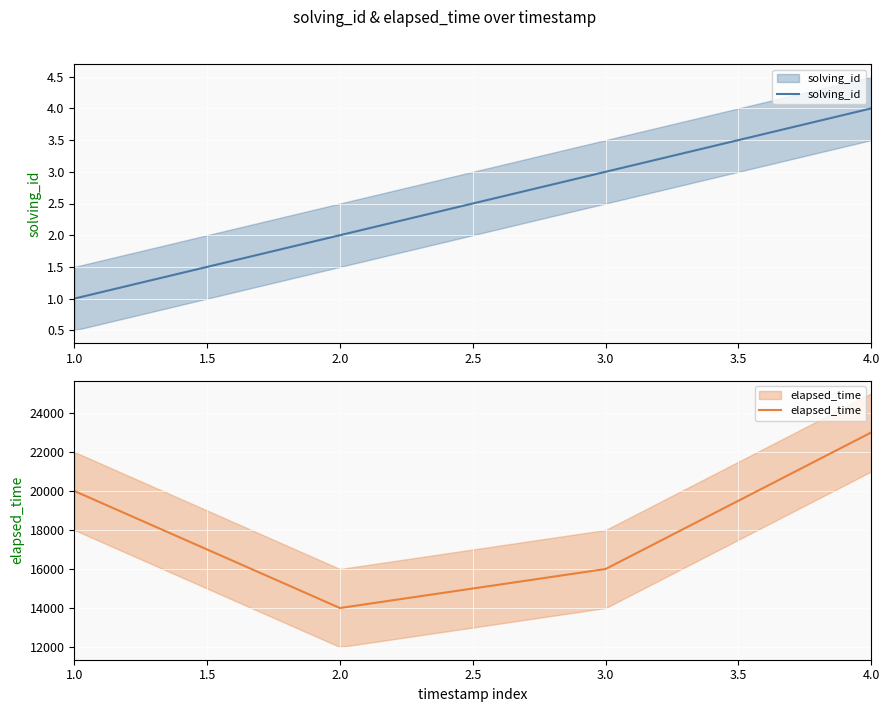

Count the number of data series in this chart.

2